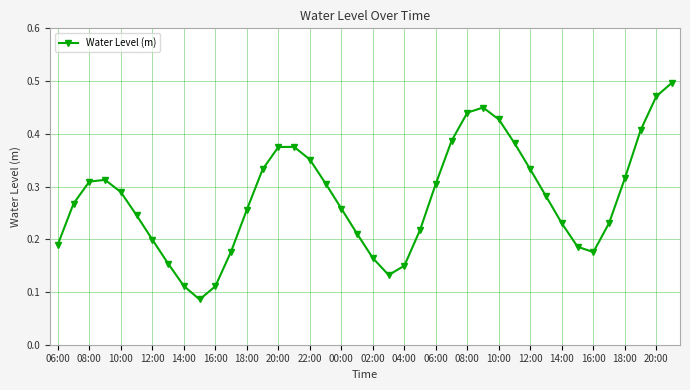

Count the values in the range 0 to 1.

40